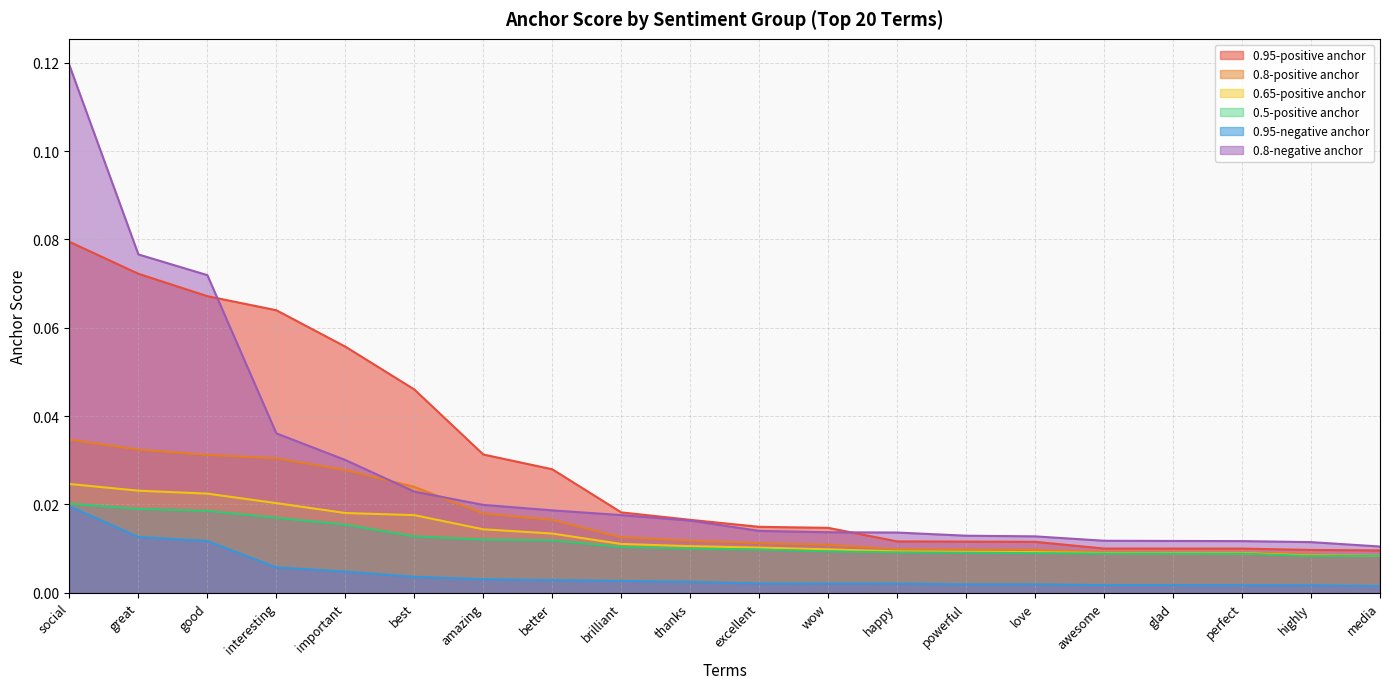

What is the sum of all 0.5-positive anchor values?

0.2